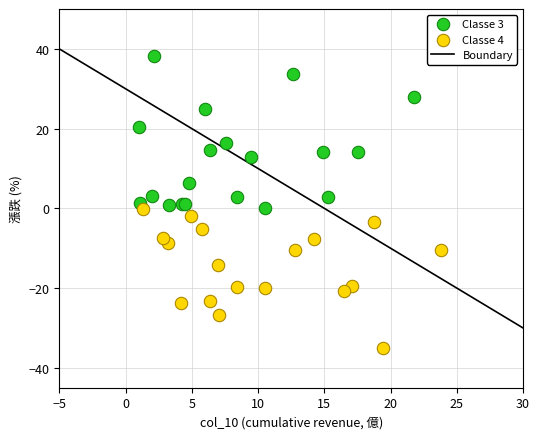

Which series contains the lowest Y value?

Classe 4